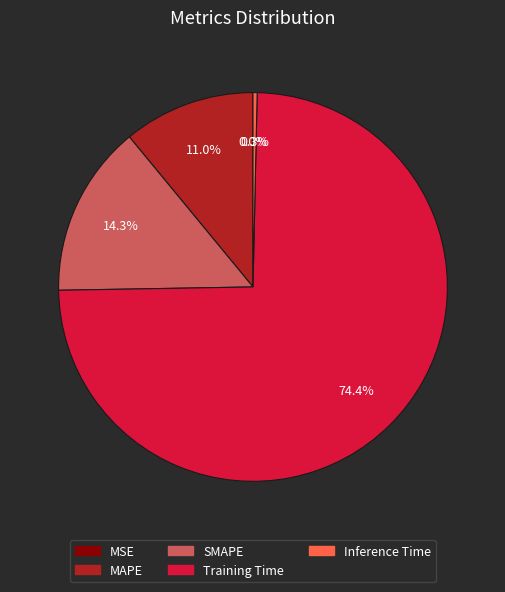

To the nearest percent, what percentage of the pie is SMAPE?

14%